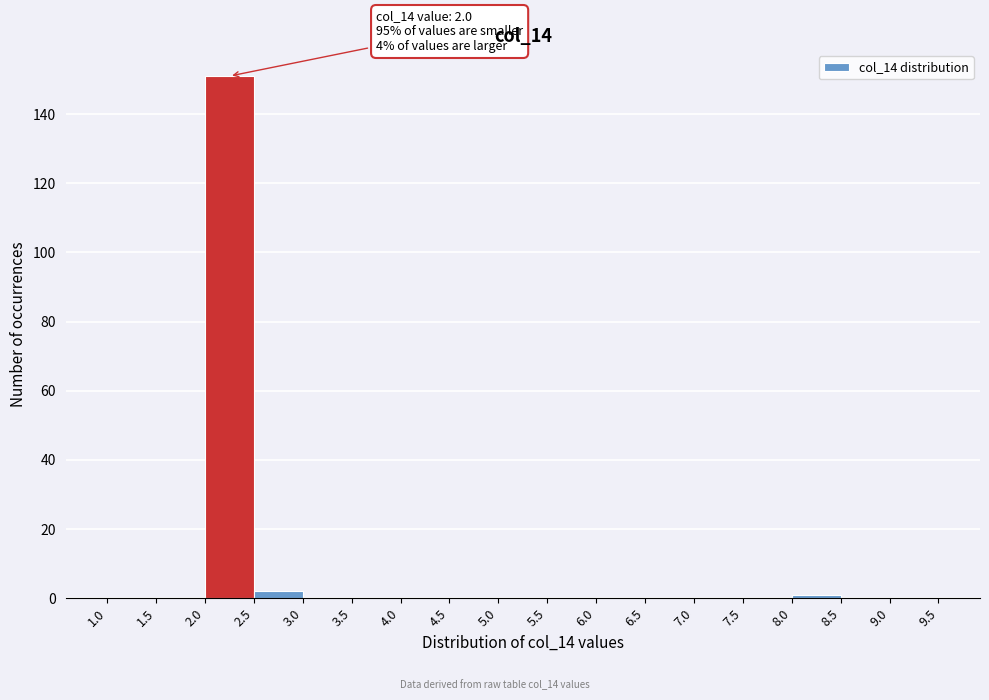

Over which range of the x-axis is the bar tallest?

2.0 to 2.5